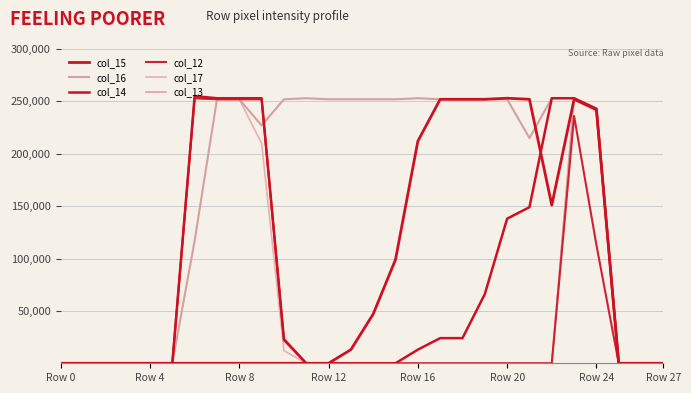

Is this an area chart (filled region under the line)?

No